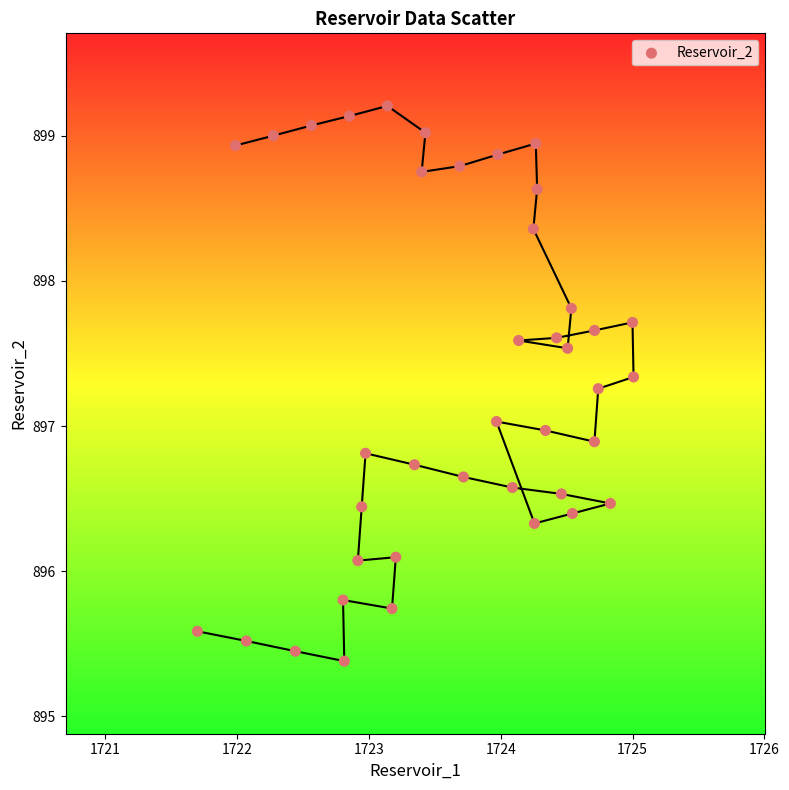

What is the range of Y values (max minus min)?

3.8